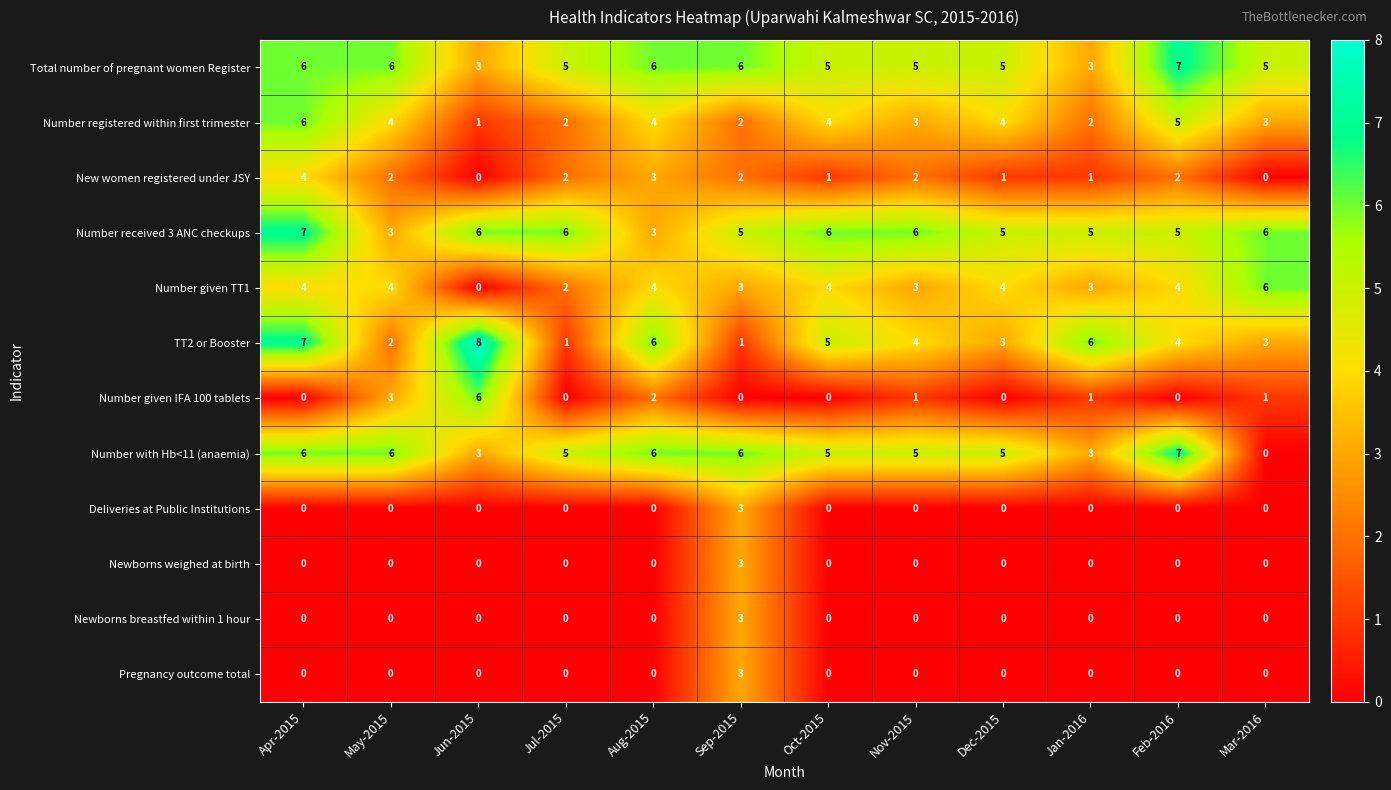

Read the Total number of pregnant women Register value at Sep-2015.

6